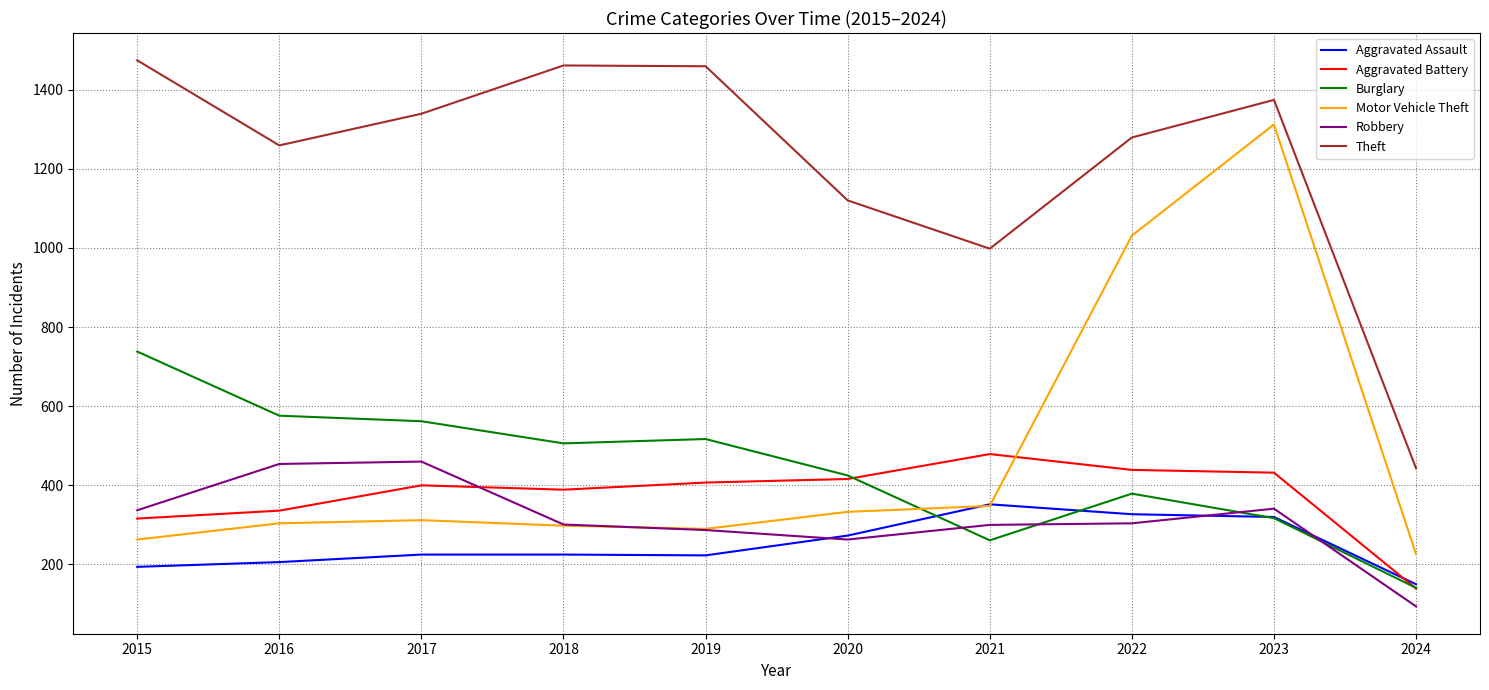

Which series changed the most between 2016 and 2022?

Motor Vehicle Theft